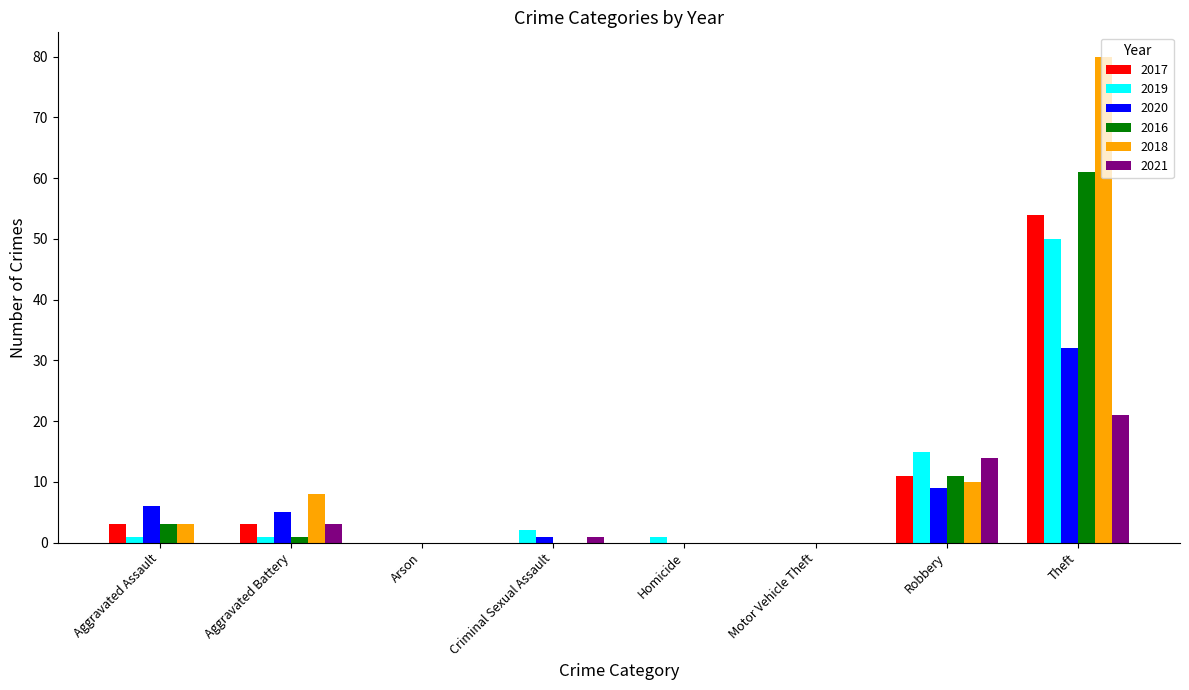

How many data points does each series have?

8